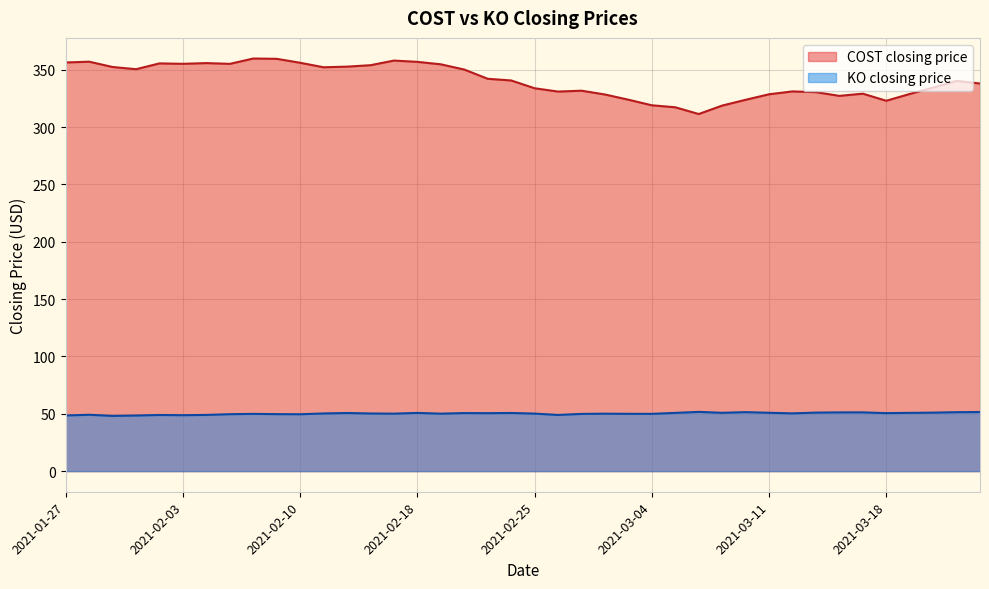

Reading left to right, extract all data points from this chart.

COST closing price: 356.4	357.1	352.4	350.5	355.6	355.2	355.9	355.2	359.8	359.6	356.1	352.2	352.8	354.0	358.0	356.9	354.8	350.2	342.1	340.7	333.9	331.0	331.8	328.5	323.9	319.0	317.3	311.4	318.8	323.8	328.6	331.1	330.5	327.2	329.2	323.0	328.9	334.5	340.3	338.0
KO closing price: 48.5	49.2	48.2	48.5	49.0	48.8	49.0	49.7	49.9	49.7	49.6	50.3	50.7	50.3	50.1	50.8	50.1	50.6	50.5	50.7	50.2	49.0	49.9	50.1	50.0	49.9	50.8	51.6	50.9	51.4	50.9	50.4	51.0	51.2	51.2	50.6	50.8	51.0	51.4	51.5